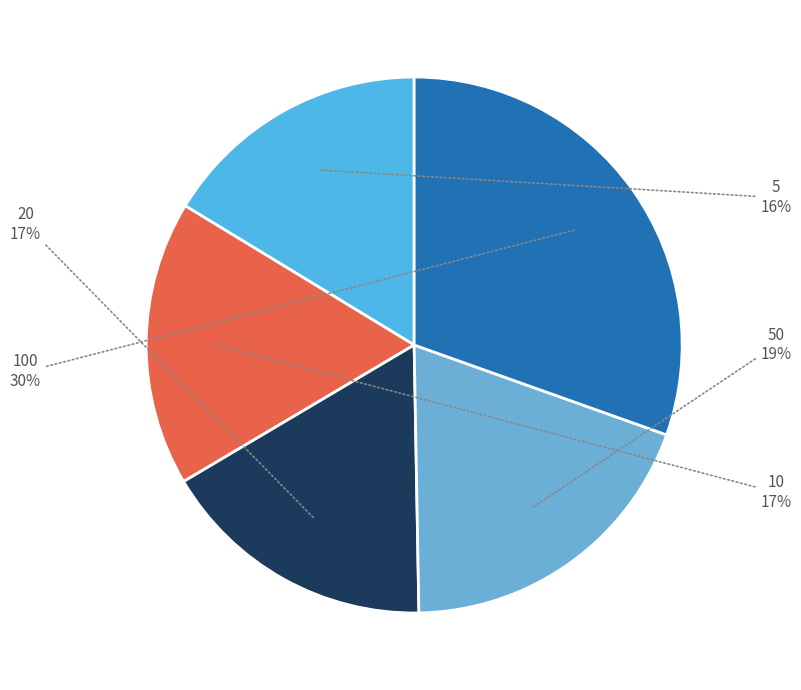

Which slice is the largest?

100